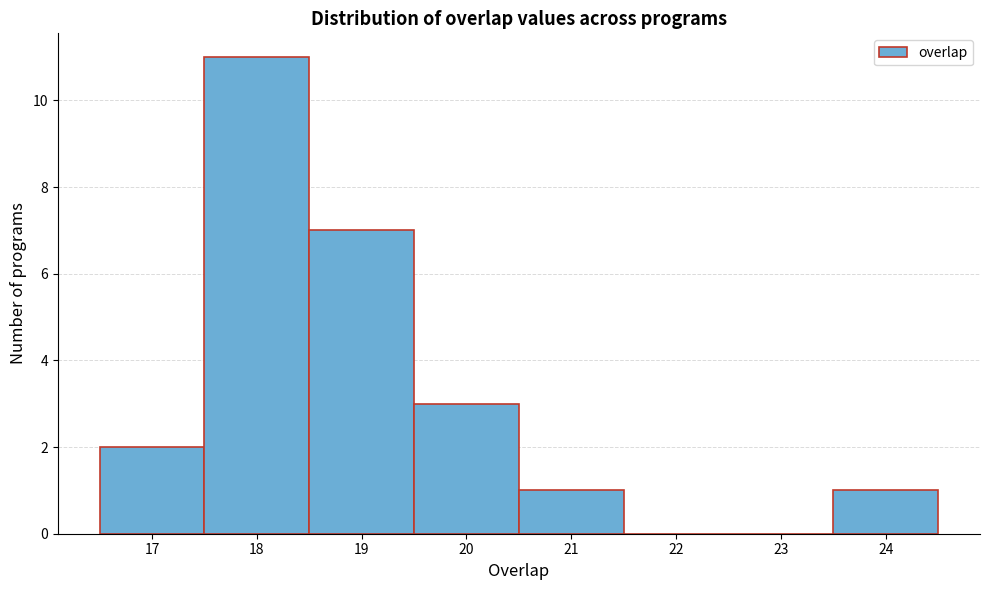

Reading left to right, transcribe this chart: for each bar, give the range it covers on the x-axis and its height. The values are not printed on the chart, so give them approximately, as read against the axis.

16.5 to 17.5: 2
17.5 to 18.5: 11
18.5 to 19.5: 7
19.5 to 20.5: 3
20.5 to 21.5: 1
21.5 to 22.5: 0
22.5 to 23.5: 0
23.5 to 24.5: 1